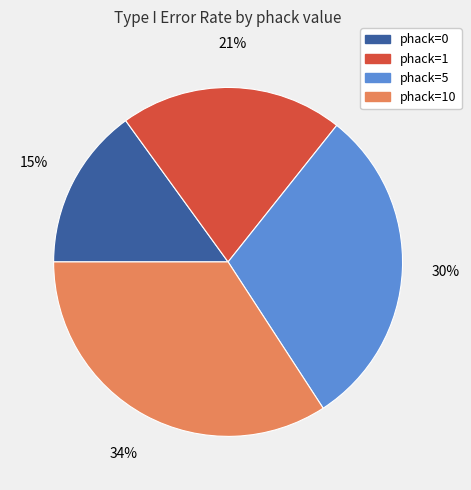

To the nearest percent, what is the average slice percentage?

25%